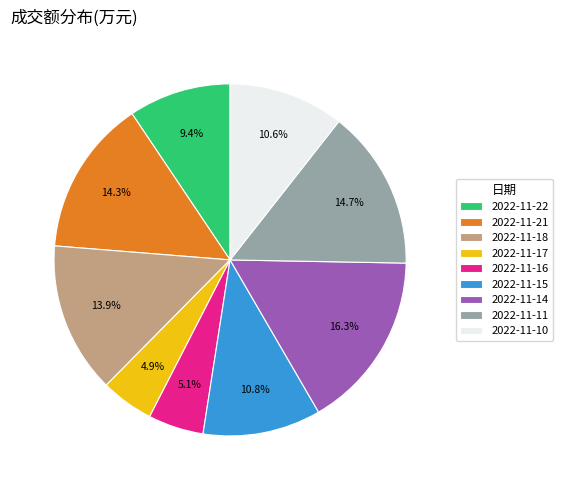

Which slice is the largest?

2022-11-14